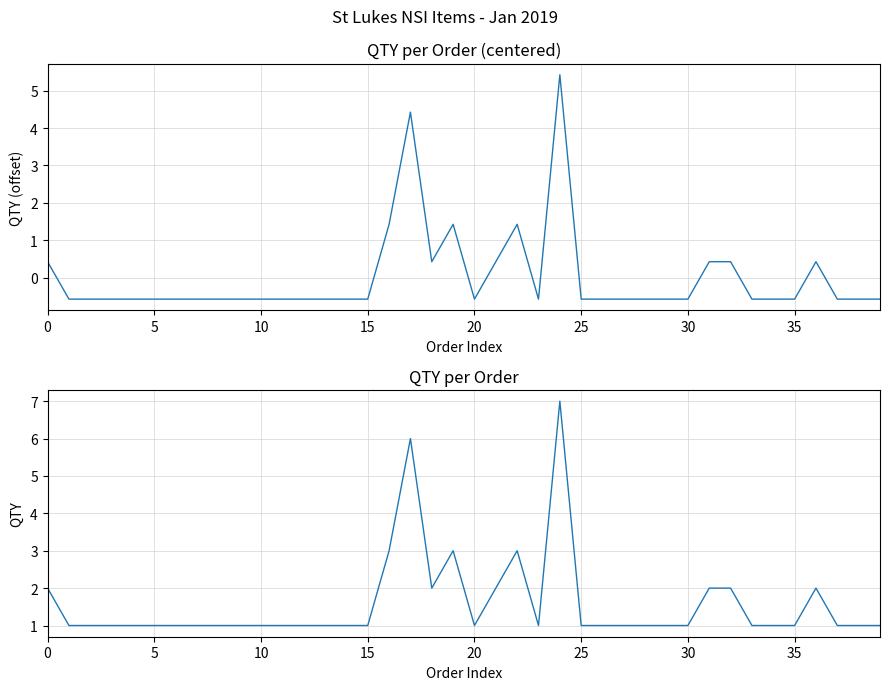

What is the total value across all series at 21?

2.4